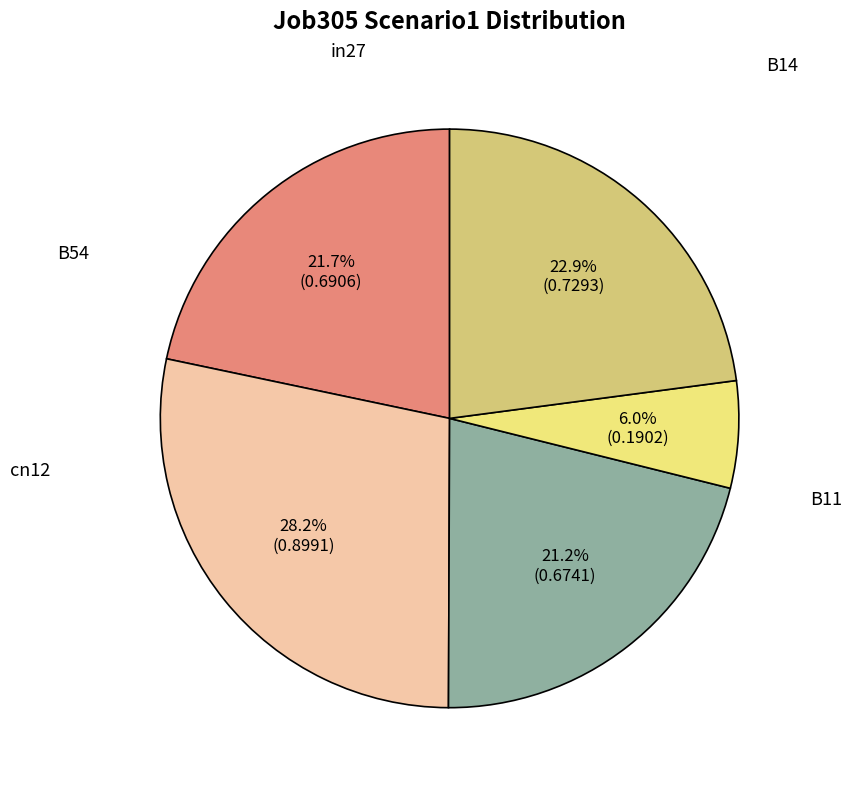

To the nearest percent, what is the average slice percentage?

20%